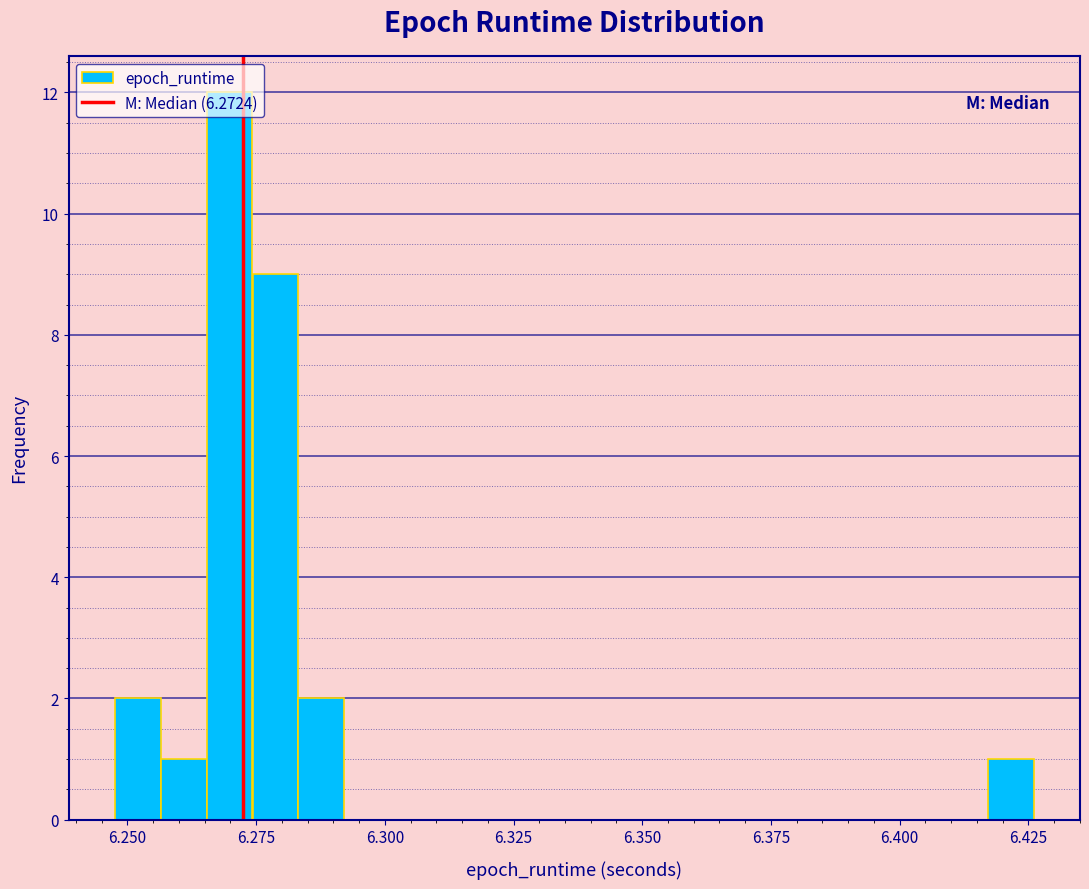

Read against the x-axis, roughly where is the centre of the tallest bar?

6.270